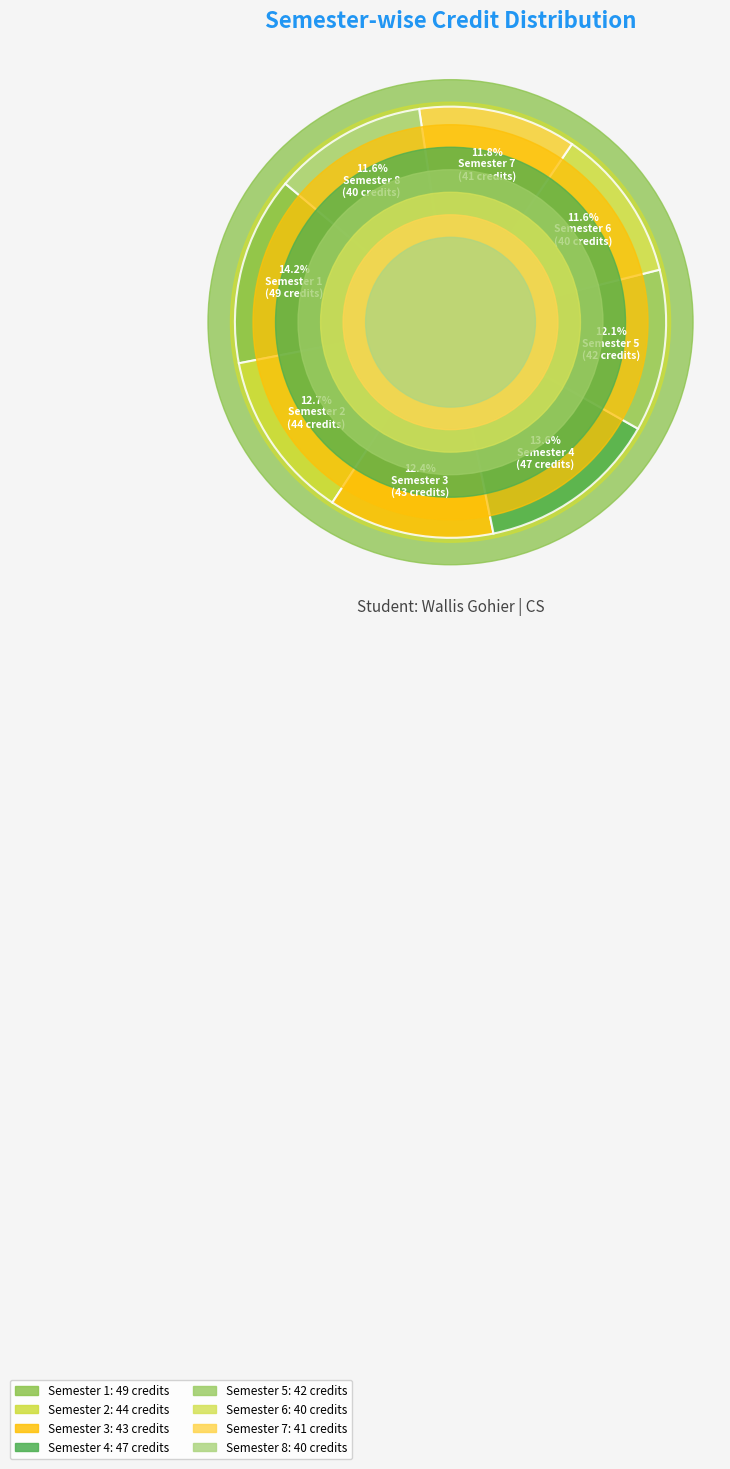

What percentage do Semester 6 and Semester 2 together represent?

24.3%